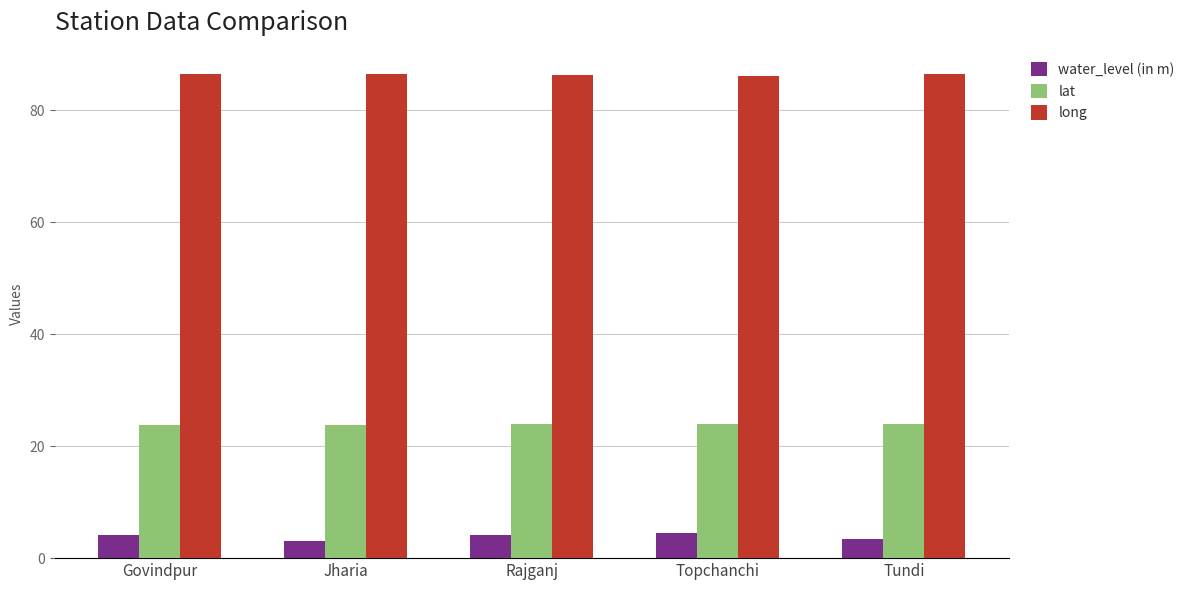

What is the minimum value for long?

86.2